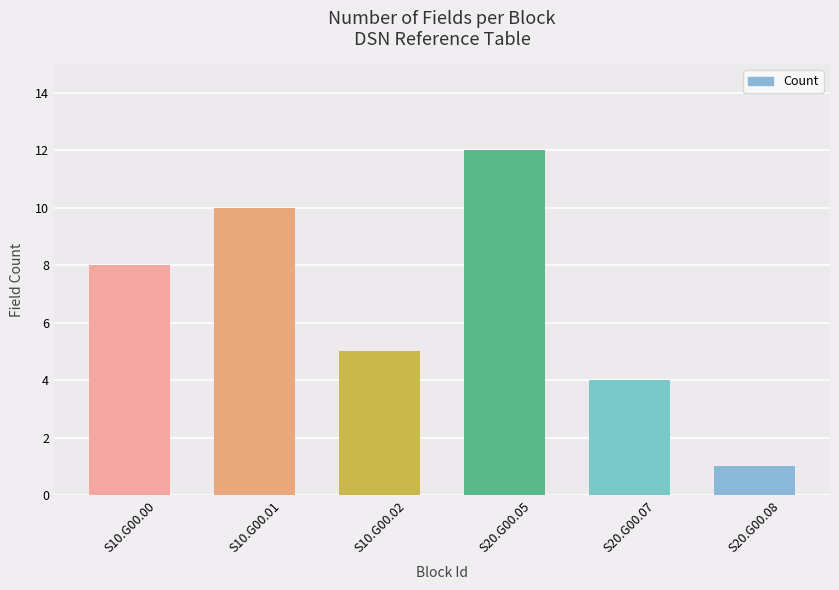

Which label corresponds to the largest value in the chart?

S20.G00.05